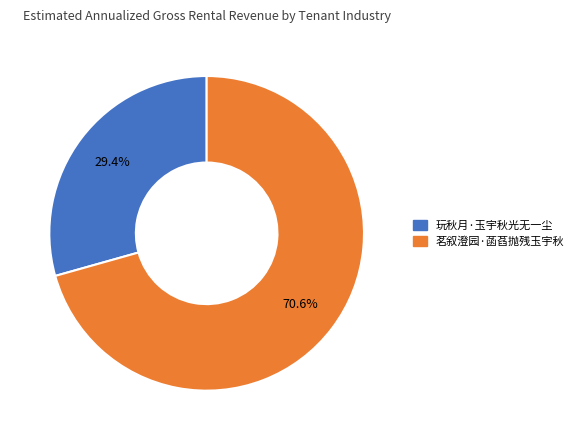

Rank the categories by value from highest to lowest.

茗叙澄园·菡萏抛残玉宇秋, 玩秋月·玉宇秋光无一尘